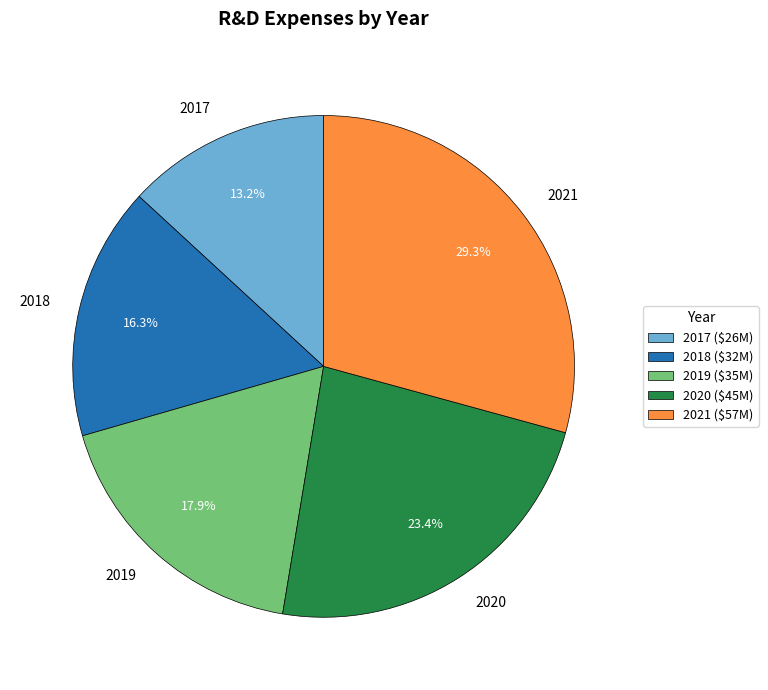

Rank the categories by value from highest to lowest.

2021, 2020, 2019, 2018, 2017